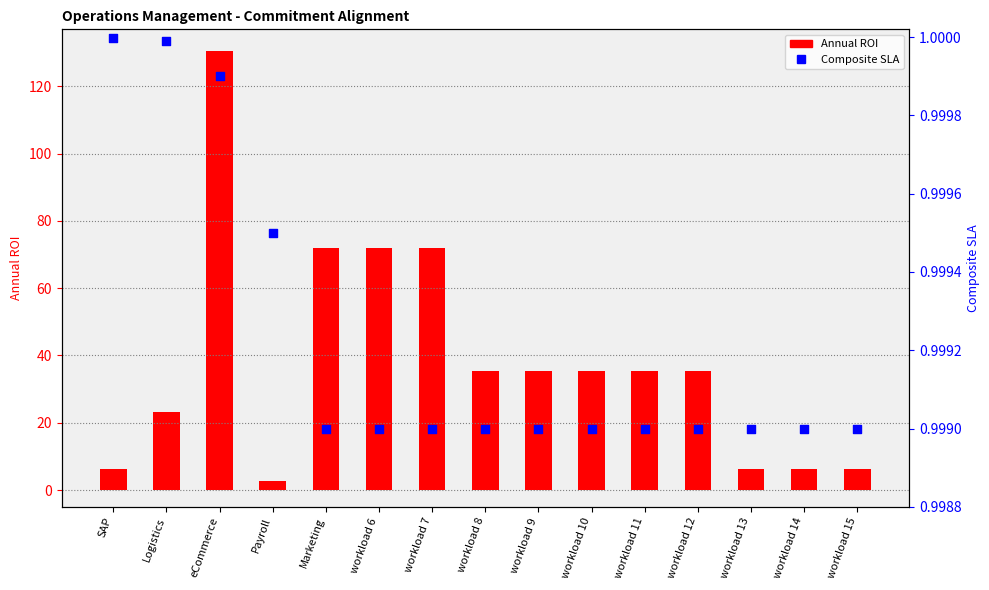

Is the value of Composite SLA at workload 14 greater than the value of Annual ROI at workload 13?

No